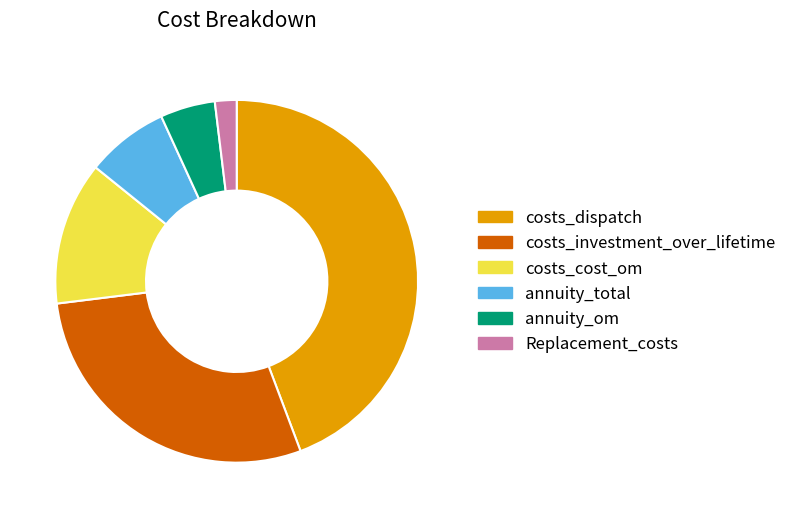

Is the sum of costs_dispatch and costs_investment_over_lifetime greater than half?

Yes